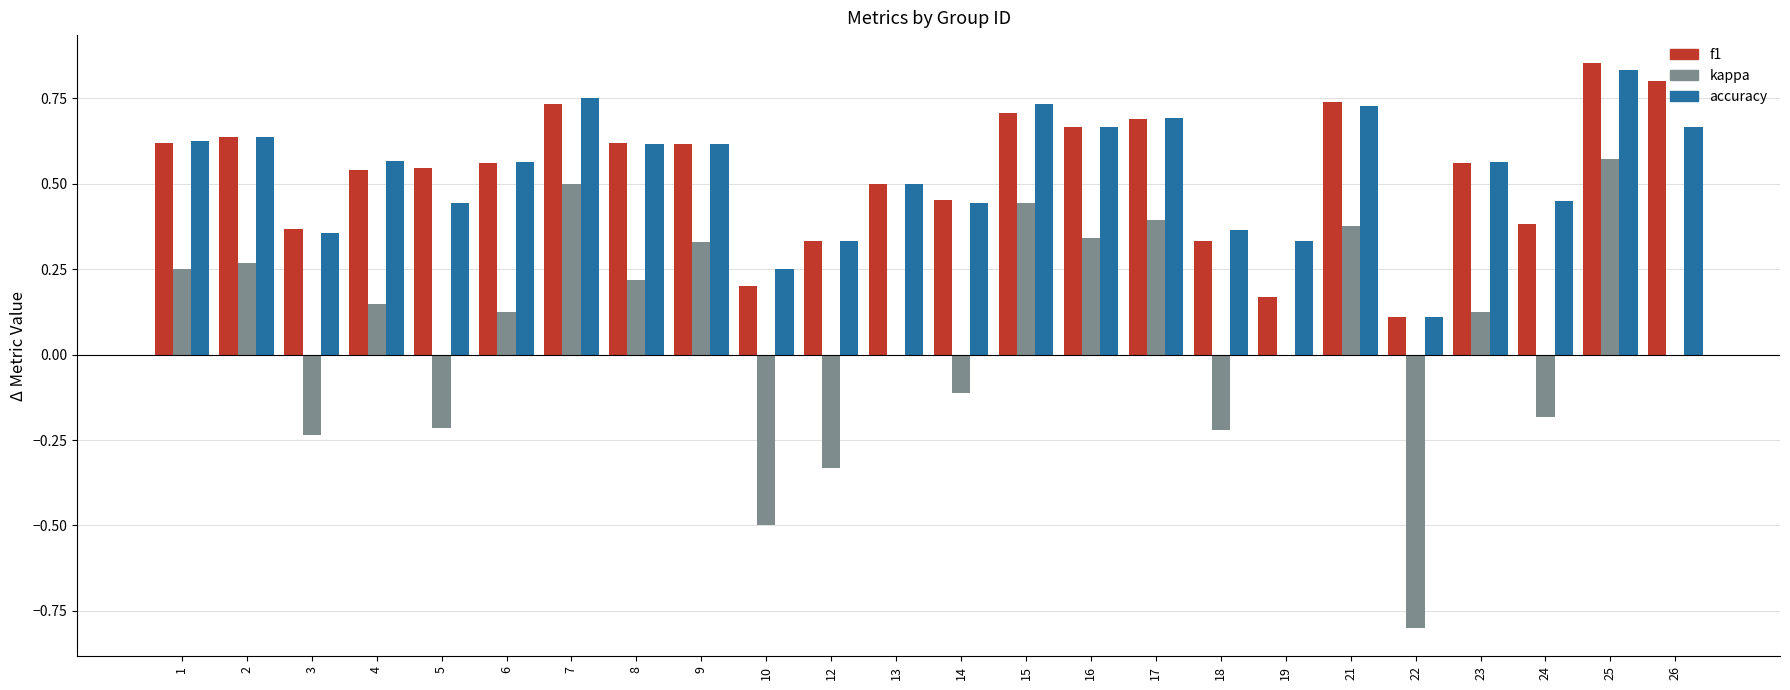

True or false: f1 has a value of 0.3 at 7.

False